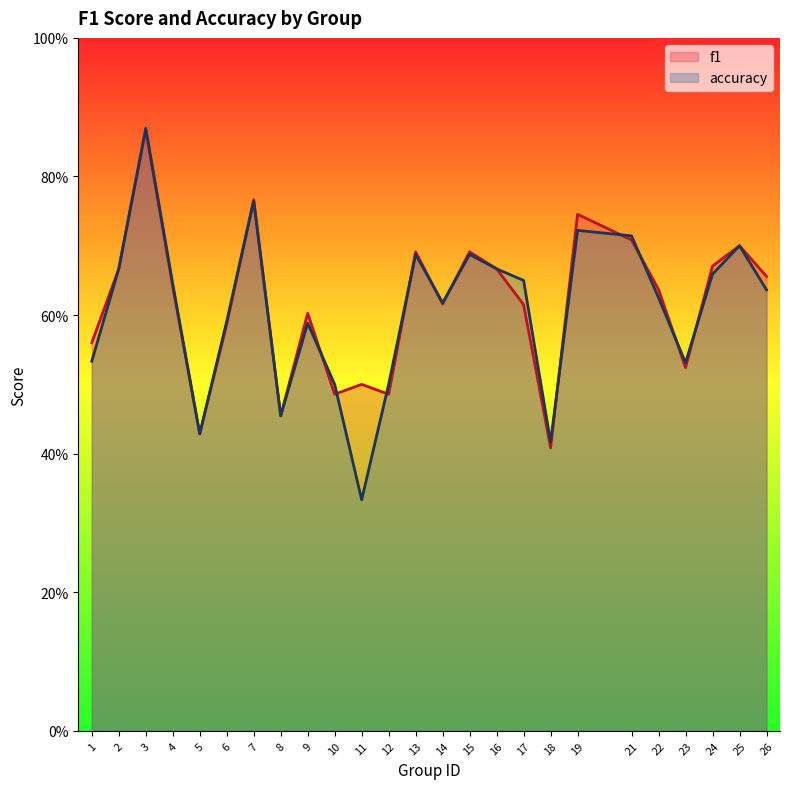

Is the value of f1 at 26 greater than the value of accuracy at 13?

No